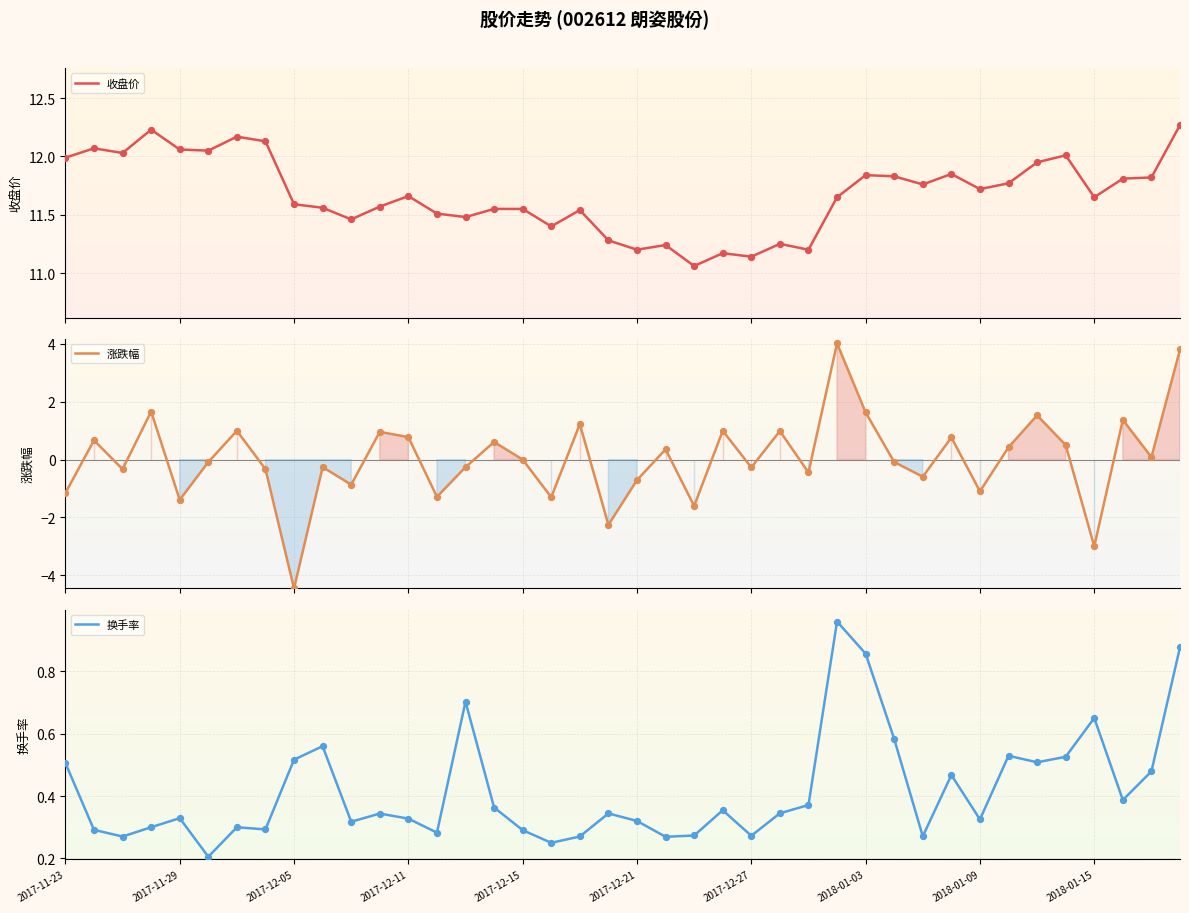

What is the maximum value for 涨跌幅?

4.0